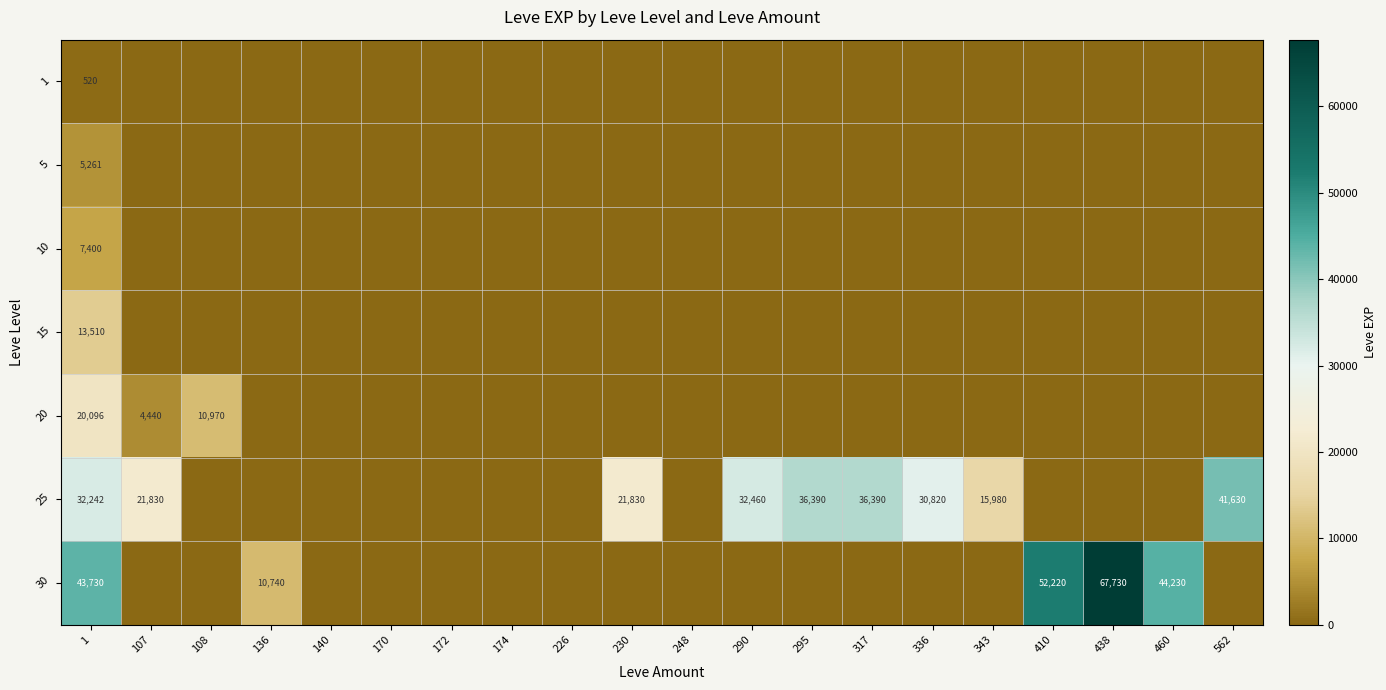

Which has a higher value, 562 or 438?

562